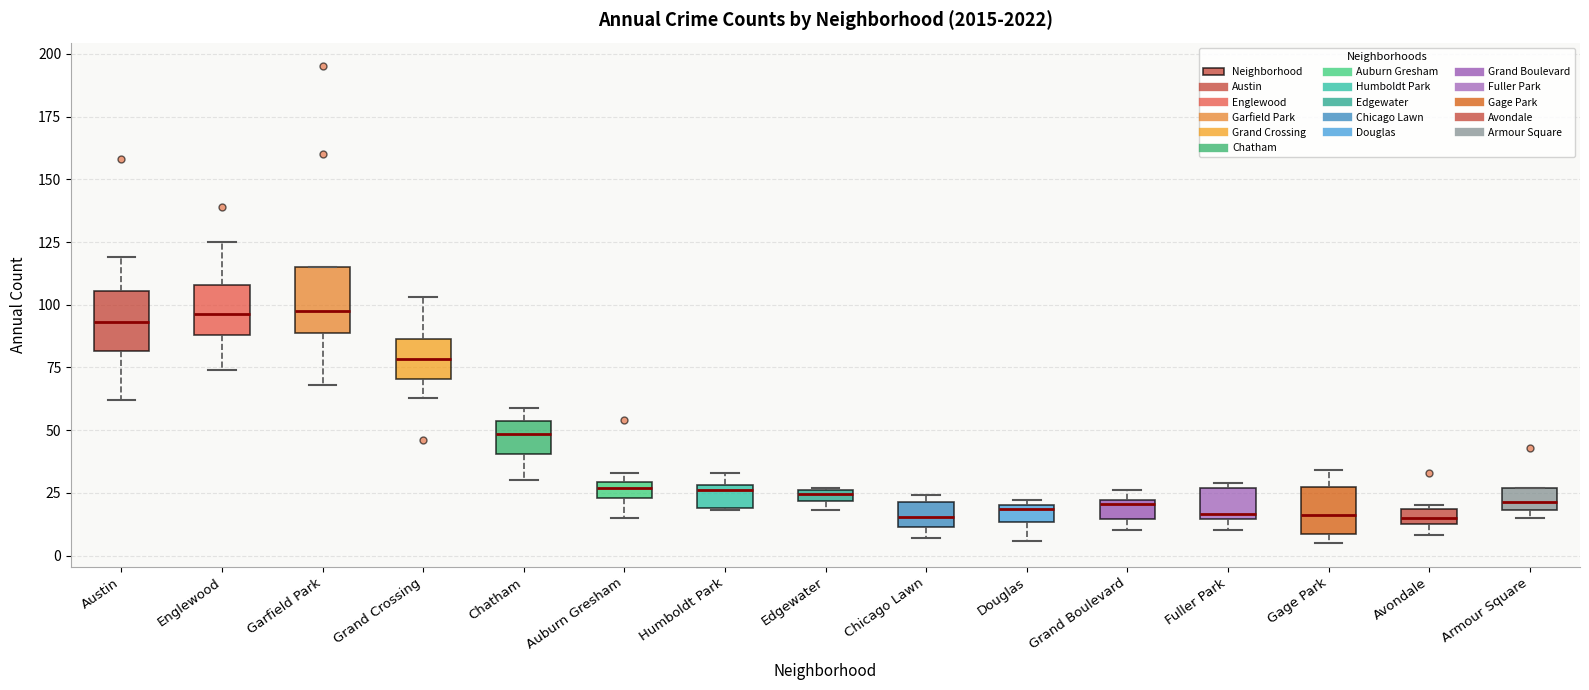

Where is the upper edge of the box for Chicago Lawn on the y-axis? The values are not printed on the chart, so give them approximately, as read against the axis.

20